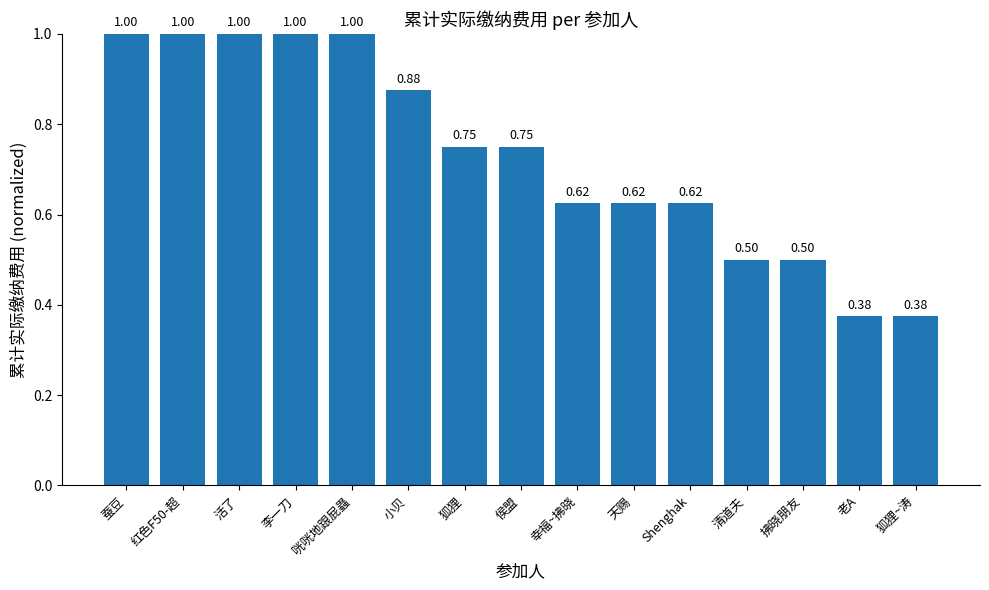

Between 清道夫 and 狐狸, which is larger?

狐狸